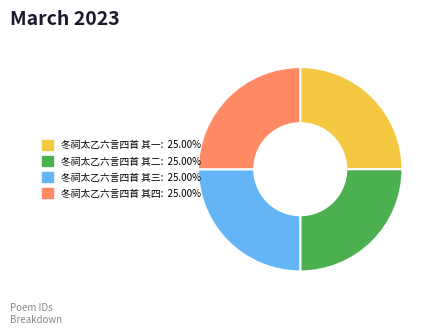

What is the ratio of the value at 冬祠太乙六言四首 其四 to the value at 冬祠太乙六言四首 其二?

1.0